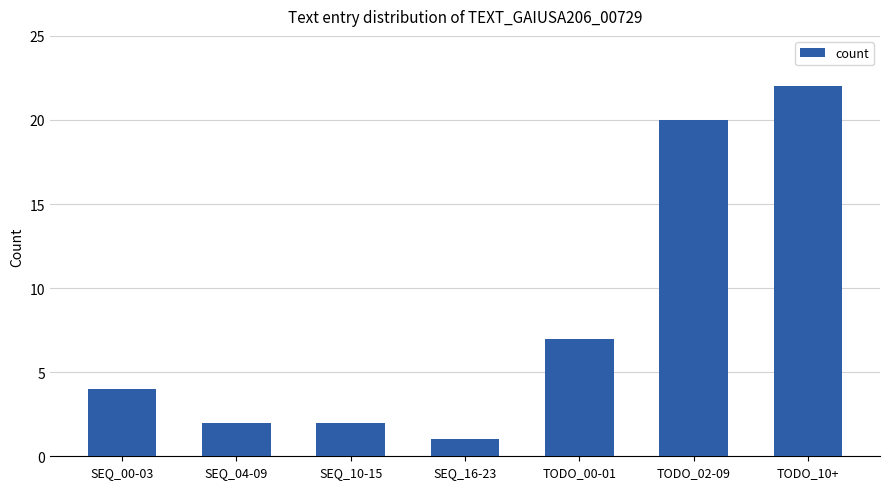

What is the label of the 5th bar from the right?

SEQ_10-15